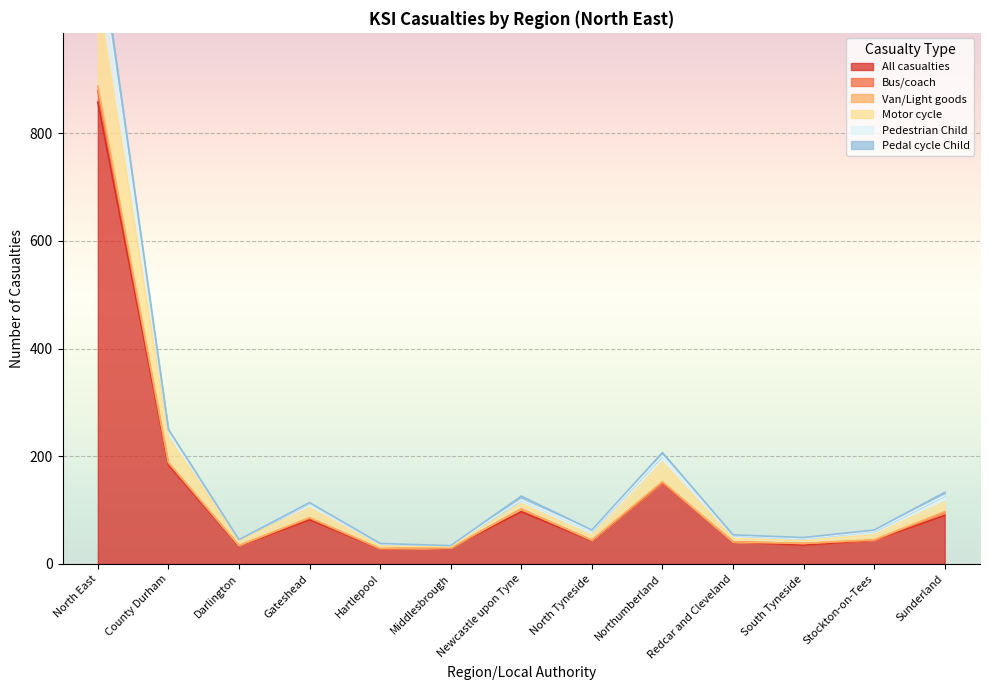

Is it true that All casualties equals 143 at Gateshead?

False